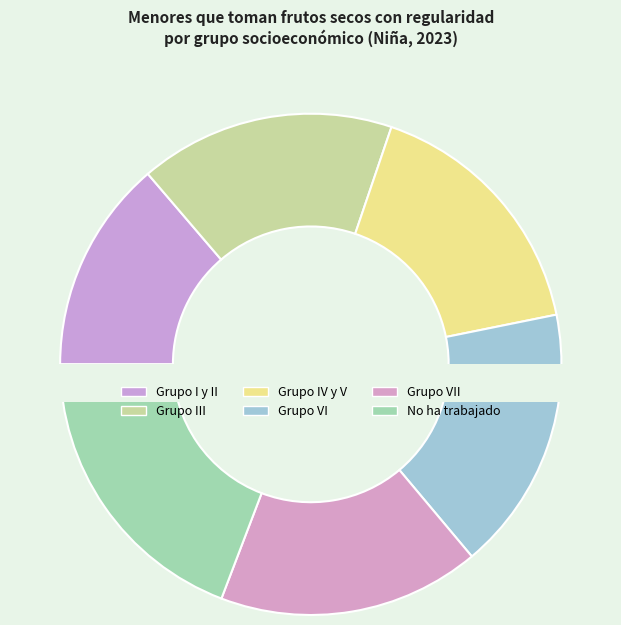

Count the number of slices in the pie.

6